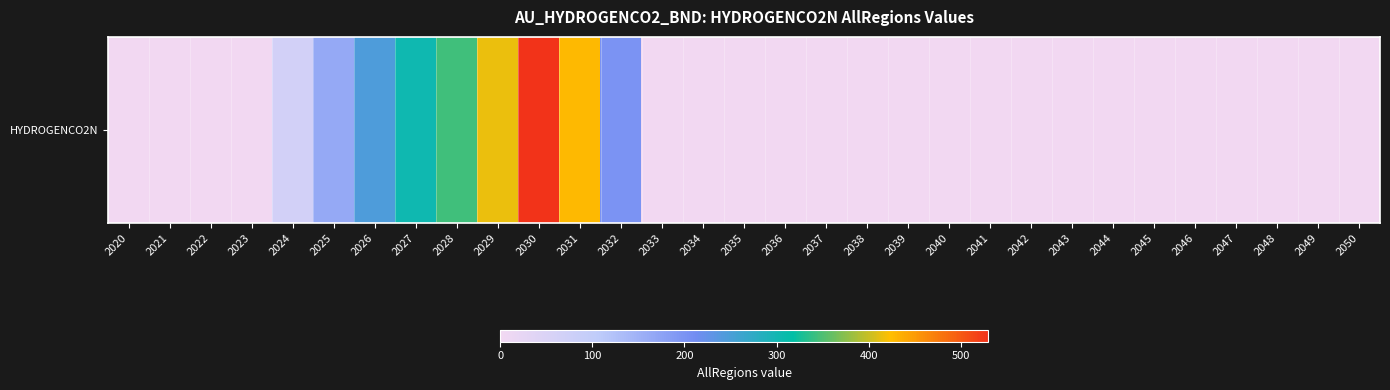

Which has a higher value, 2040 or 2033?

2040